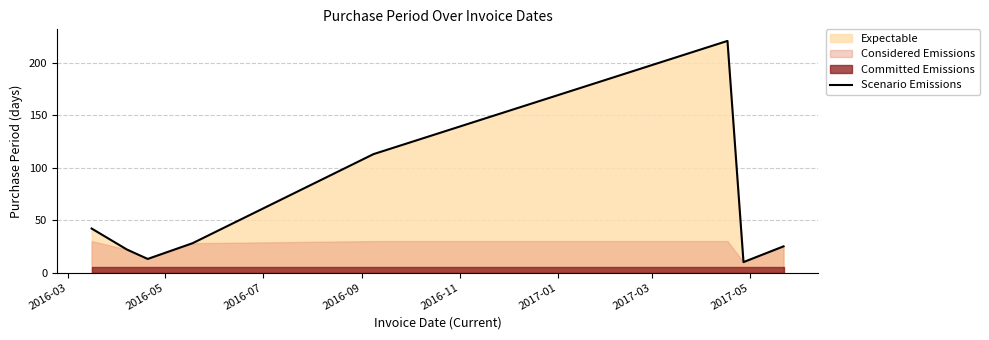

Does the chart display data point markers on the line(s)?

No